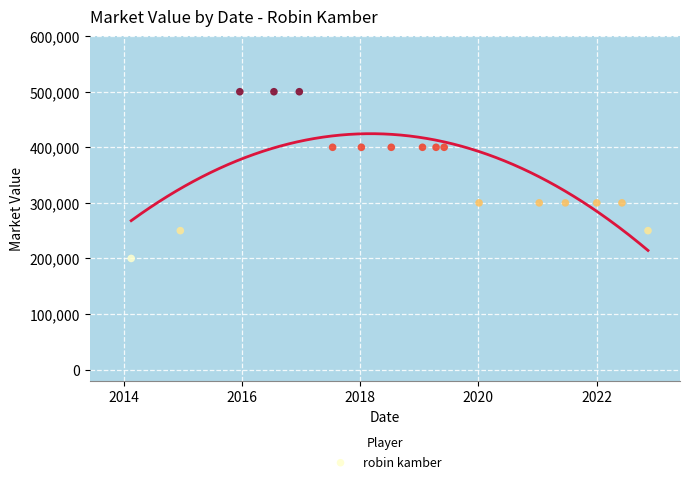

What is the range of Y values (max minus min)?

300000